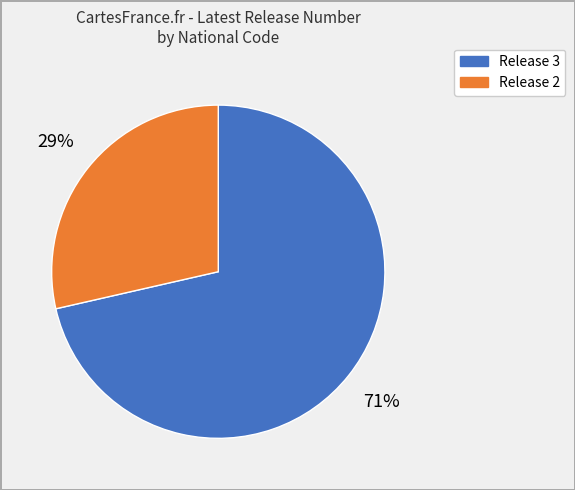

Do Release 3 and Release 2 together represent more than half of the pie?

Yes